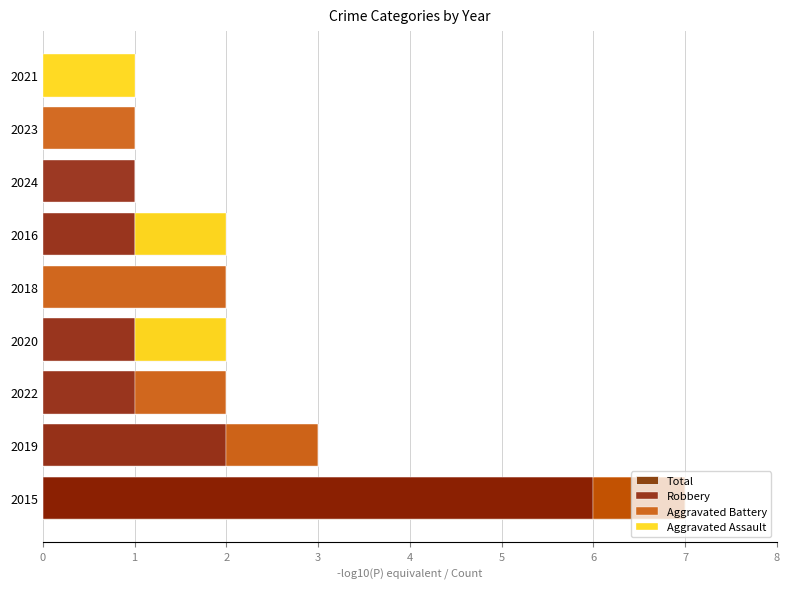

Rank the series by their maximum value, from lowest to highest.

Aggravated Assault, Aggravated Battery, Robbery, Total